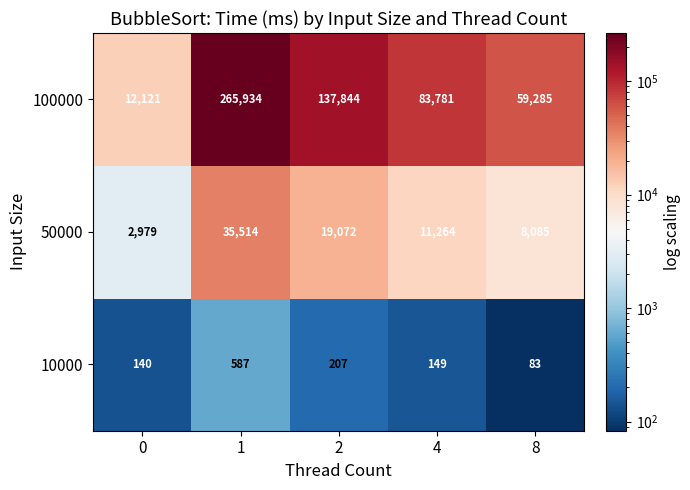

Which category has the highest value across all series?

1